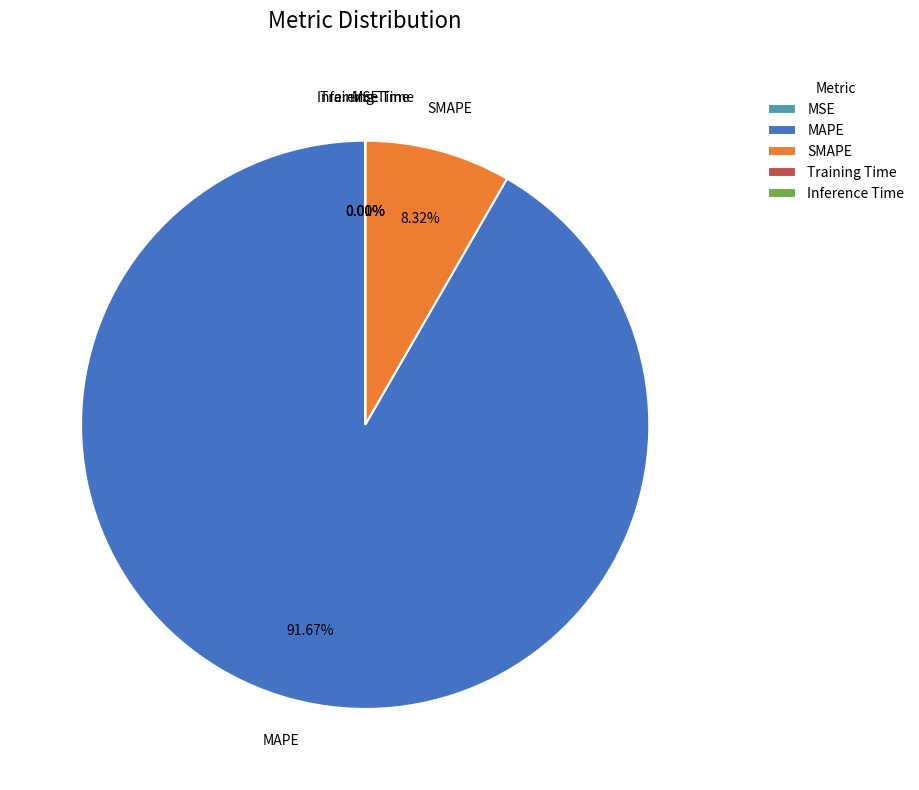

What percentage is the SMAPE slice, to the nearest percent?

8%